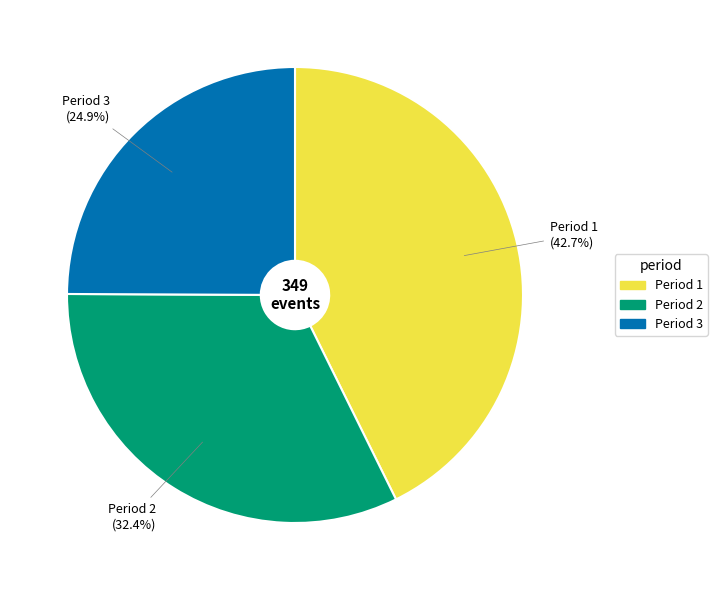

To the nearest percent, what is the difference between the Period 2 and Period 1 slice percentages?

10%